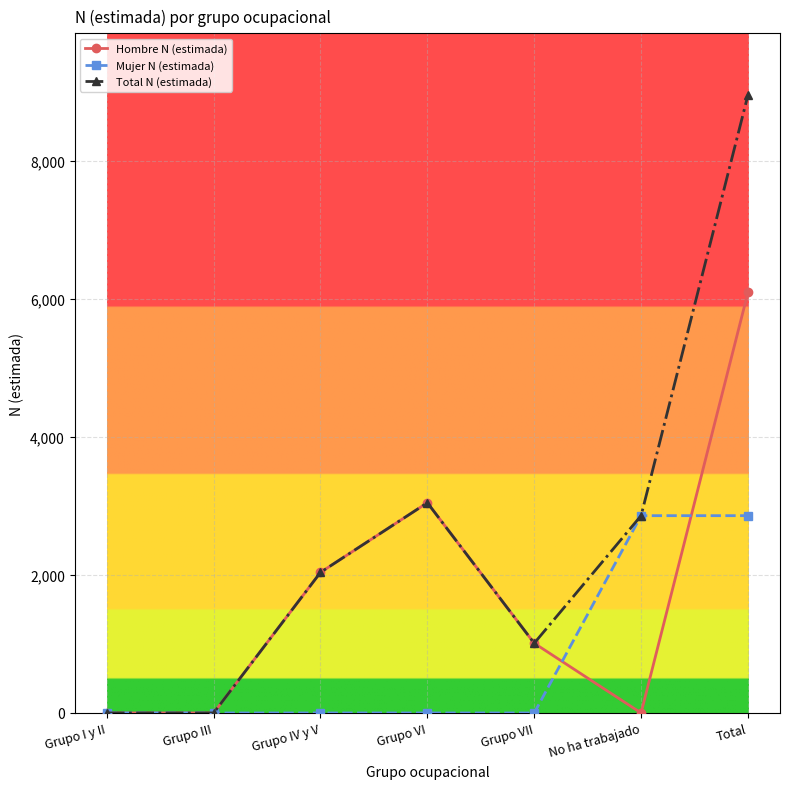

Between Grupo III and Total, which series saw the biggest shift?

Total N (estimada)